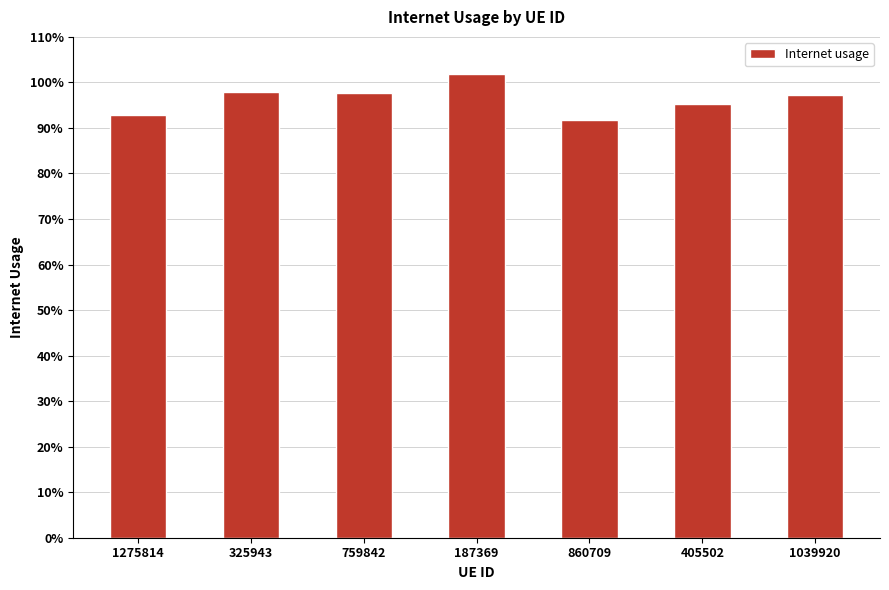

At which category does the chart reach its peak across all series?

187369